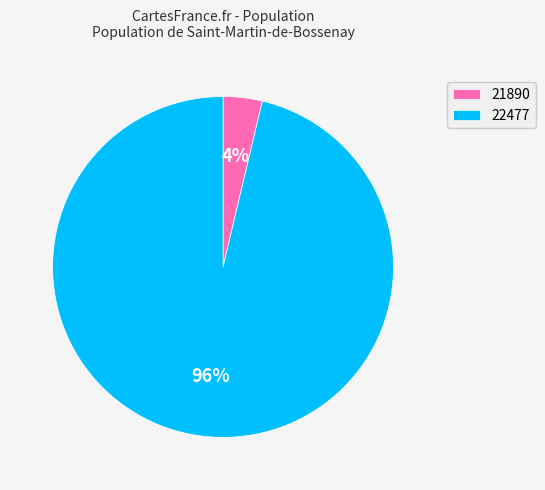

To the nearest percent, what percentage of the pie is 21890?

4%